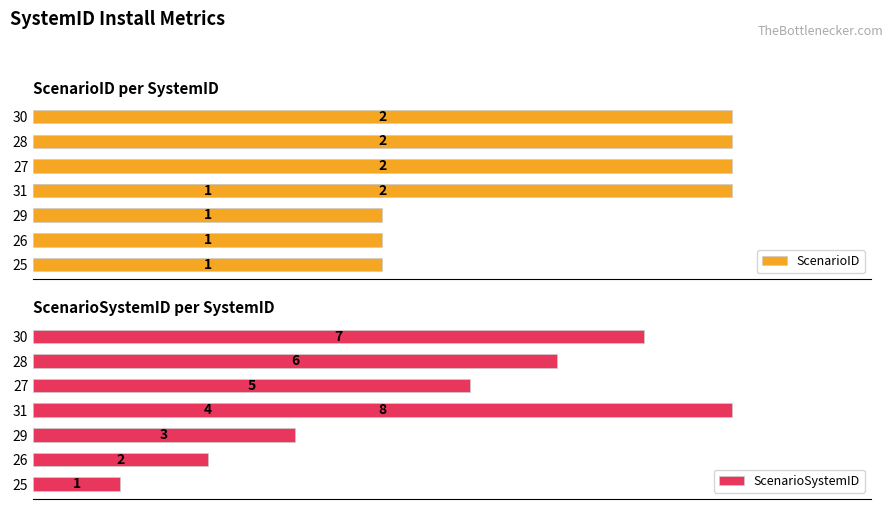

Between 1.5 and 0.5, which is larger?

1.5